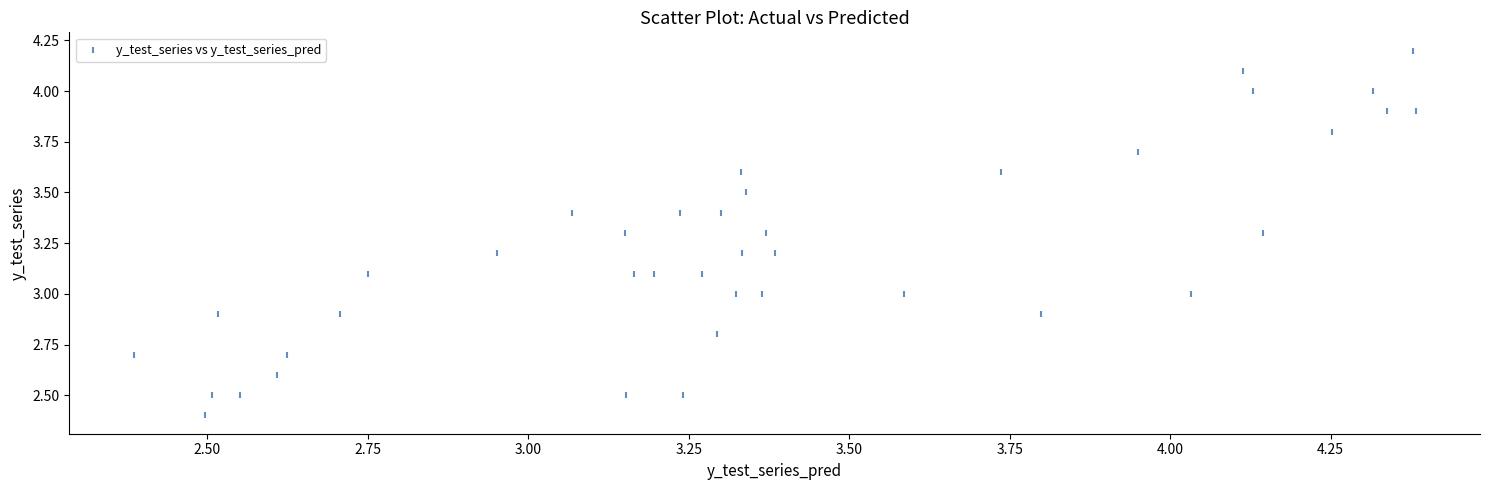

What is the range of Y values (max minus min)?

1.8